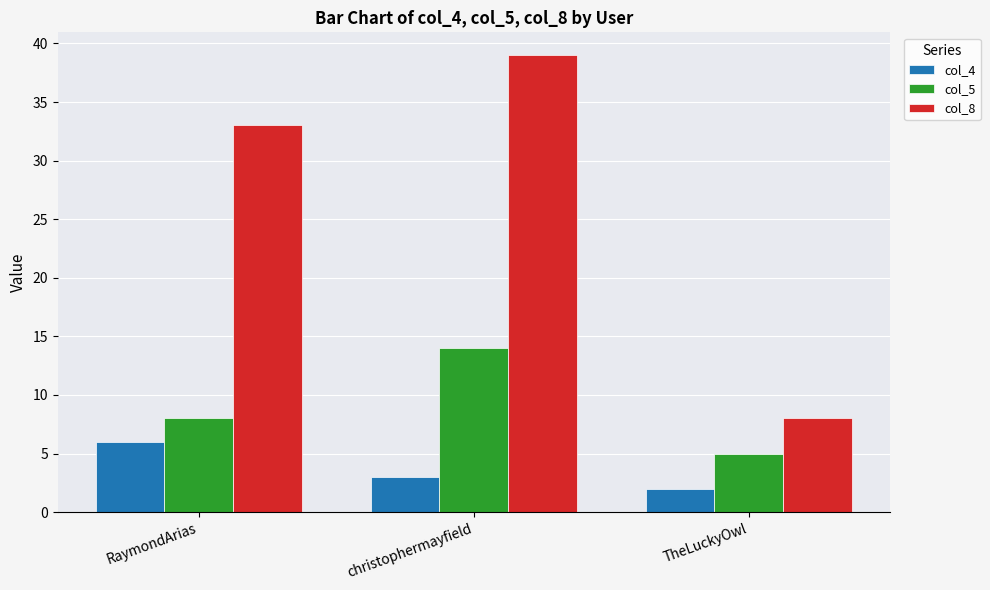

At which label is col_5 closest to 9?

RaymondArias